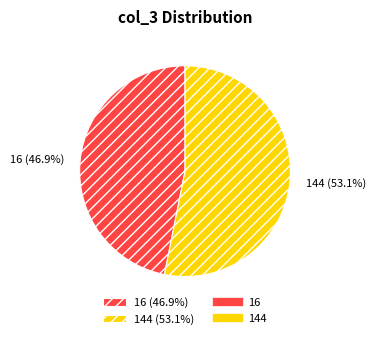

How many segments does this pie chart have?

2